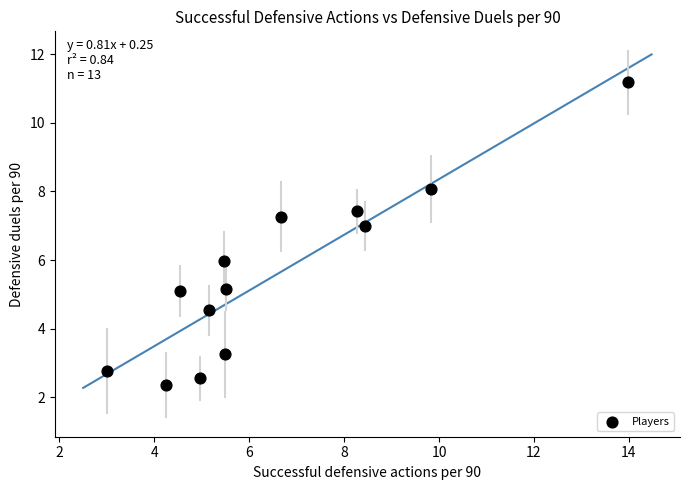

What is the range of X values (max minus min)?

11.0